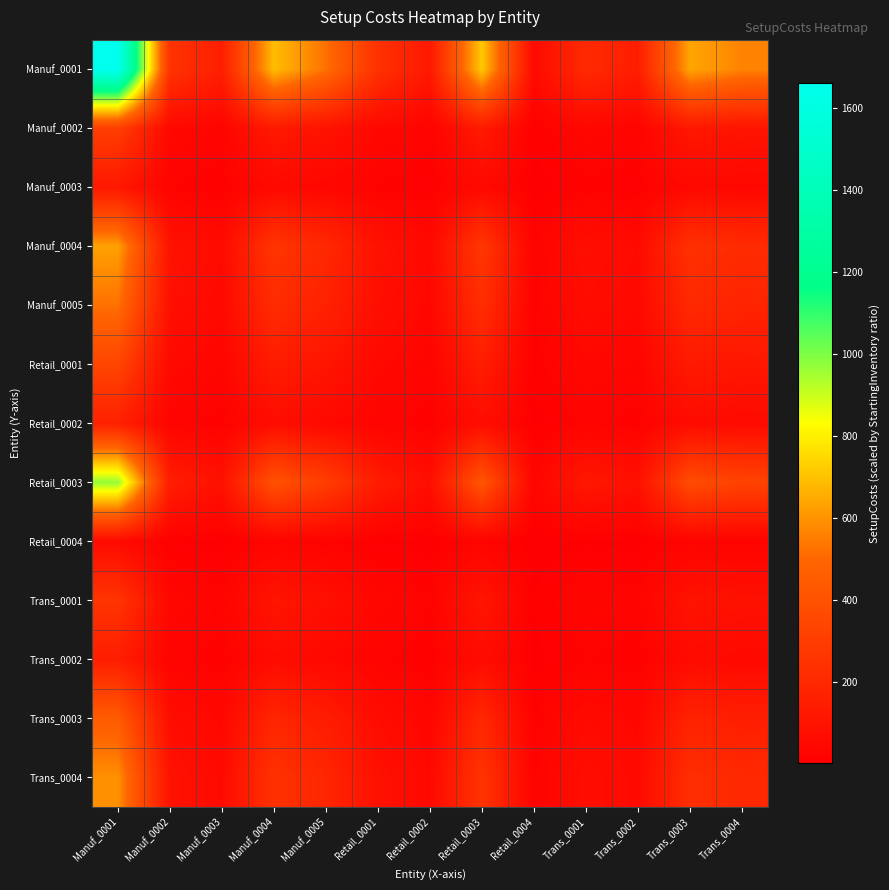

List the series in order of their peak value, highest first.

Manuf_0001, Retail_0003, Manuf_0004, Trans_0004, Manuf_0005, Trans_0003, Retail_0001, Manuf_0002, Trans_0001, Retail_0002, Trans_0002, Manuf_0003, Retail_0004